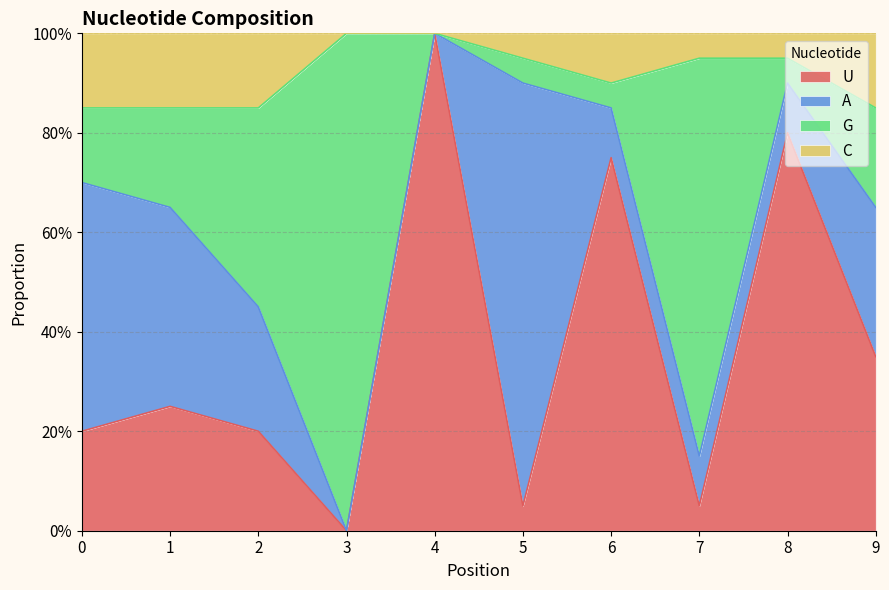

In G, how many points are higher than both neighbors (excluding endpoints)?

2